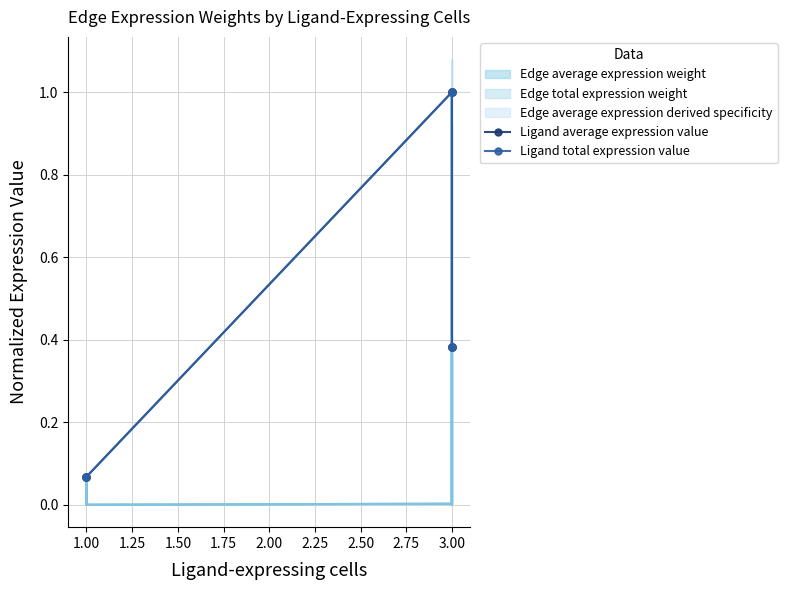

How many data points does each series have?

9